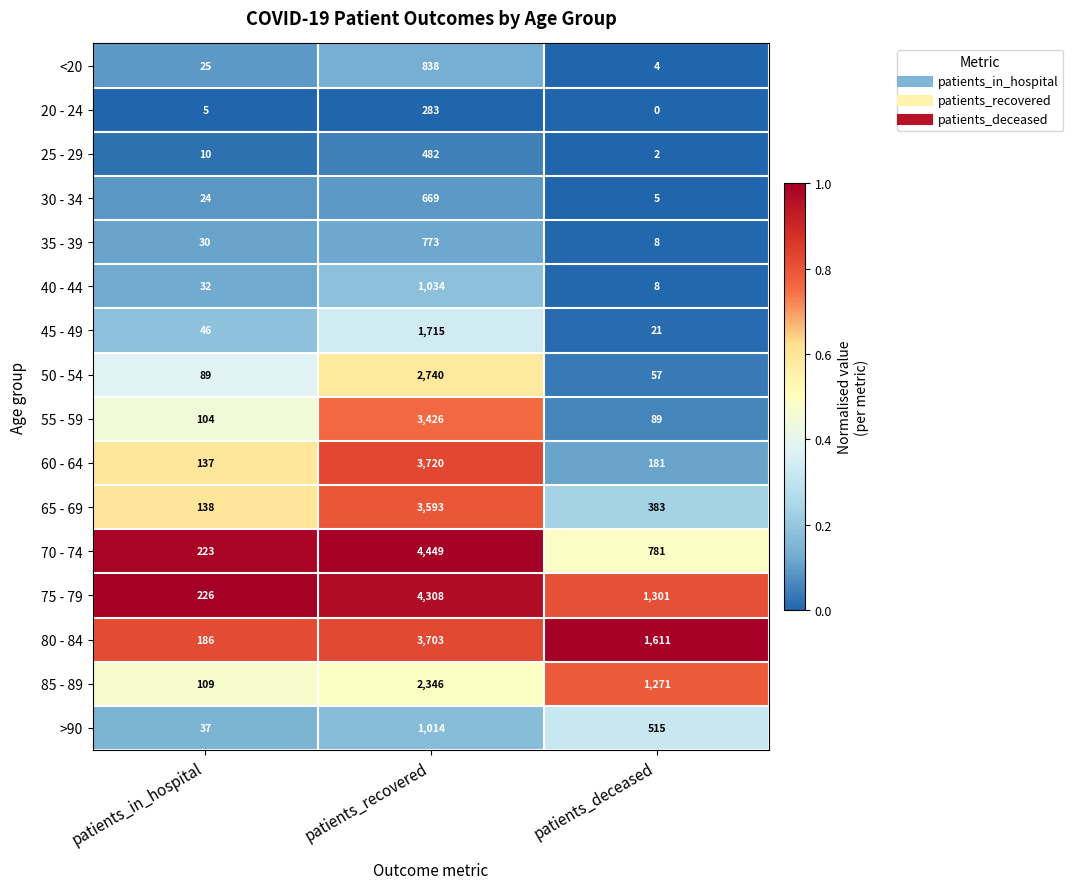

At how many categories does at least one series exceed 0?

3